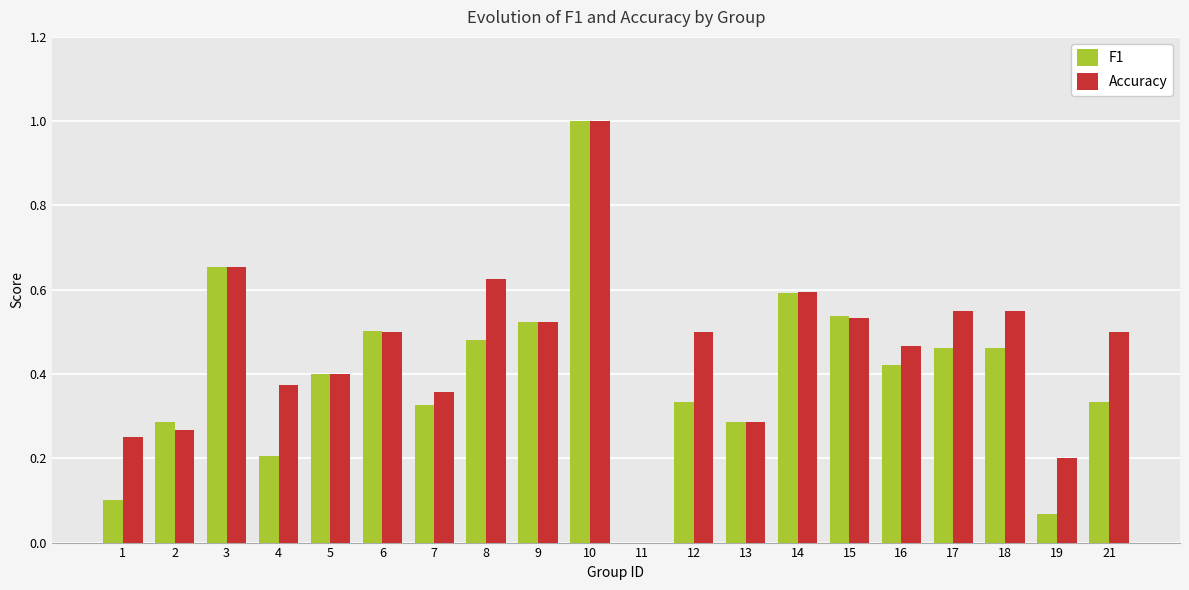

Count the number of categories in the chart.

20